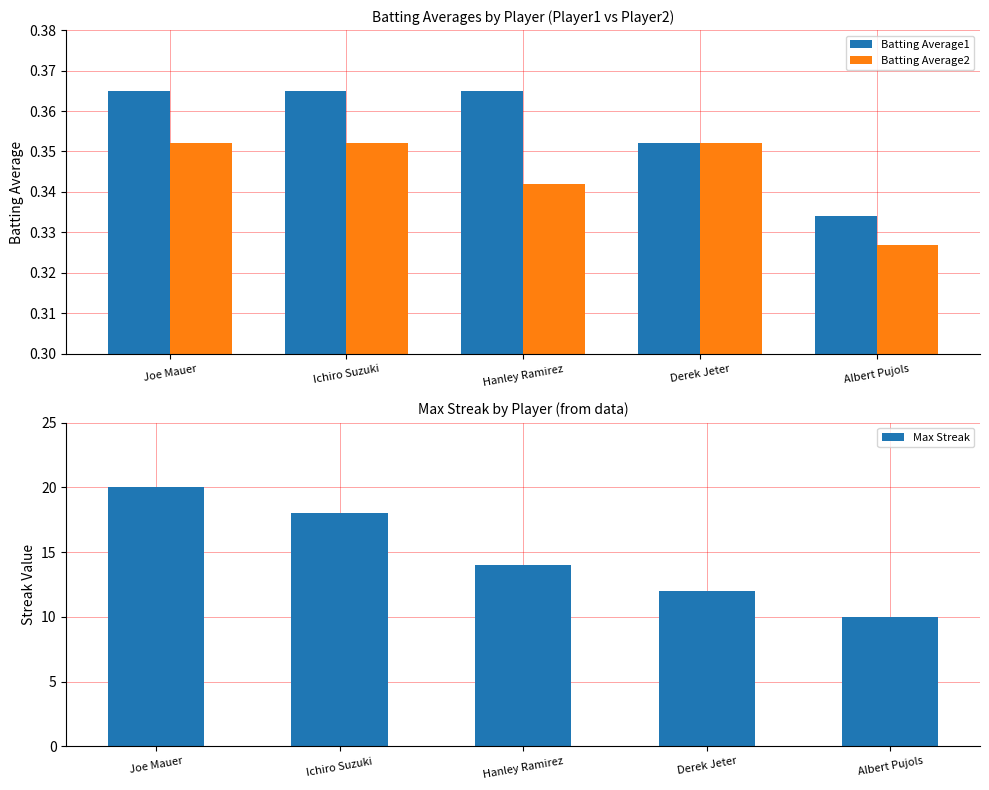

What is the average value of the Max Streak series?

15